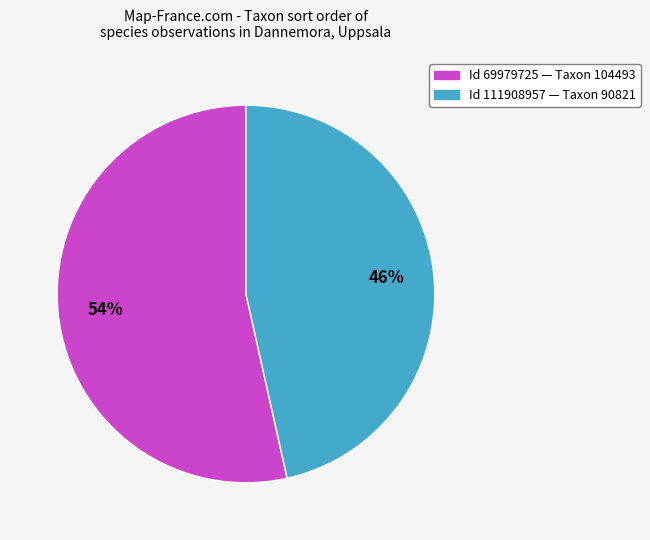

Does any single category account for the majority?

Yes